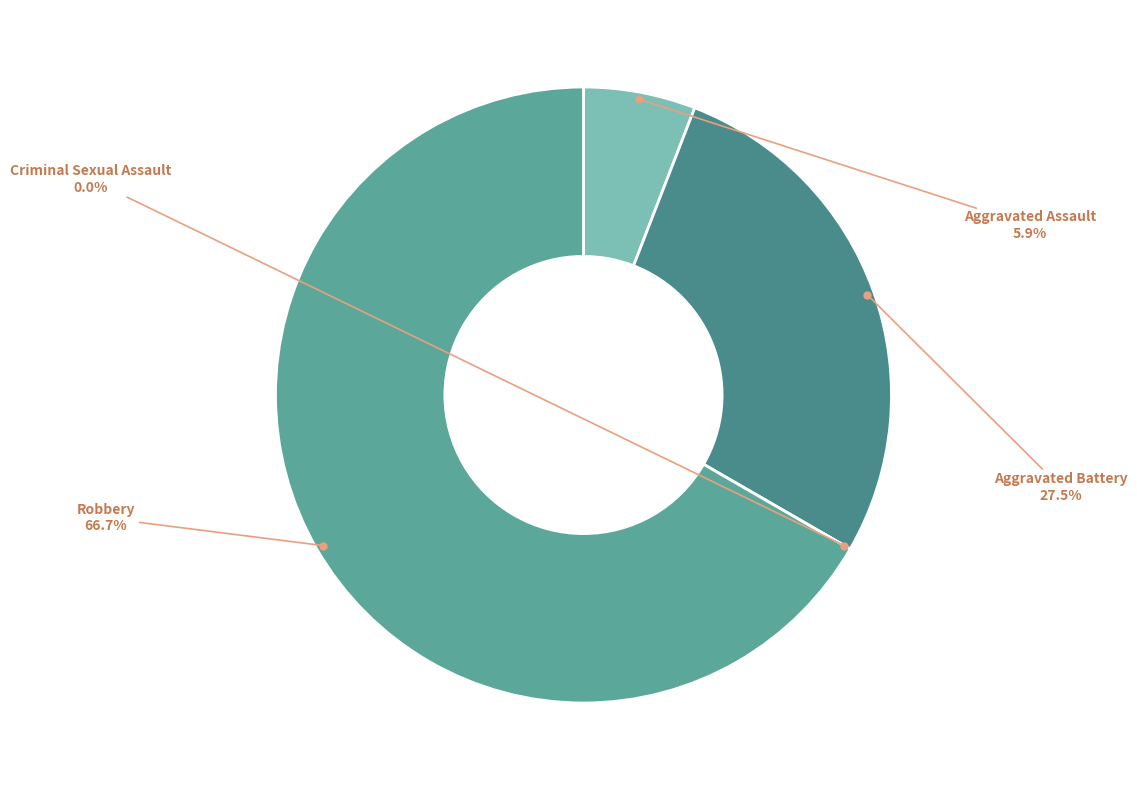

What is the change in value from Aggravated Assault to Aggravated Battery?

+11